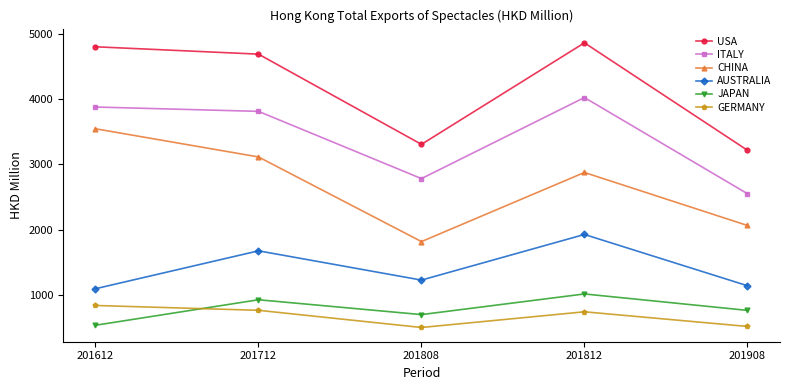

What is the difference between the ITALY values at 201712 and 201908?

1262.2